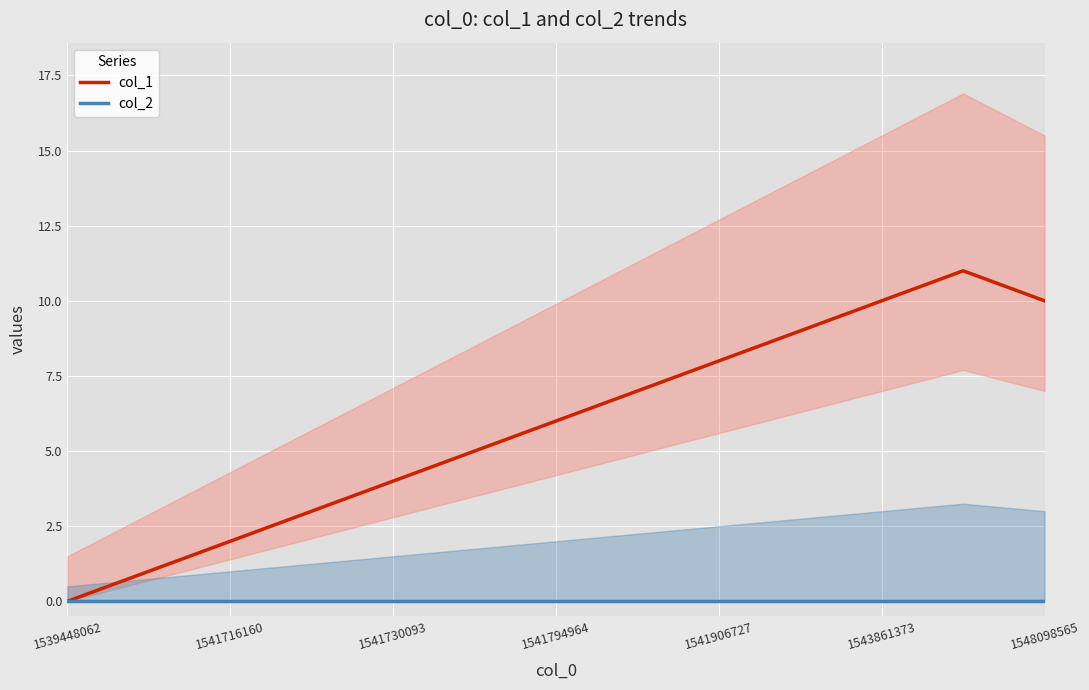

The col_1 series shows 13 at 1541906727. True or false?

False